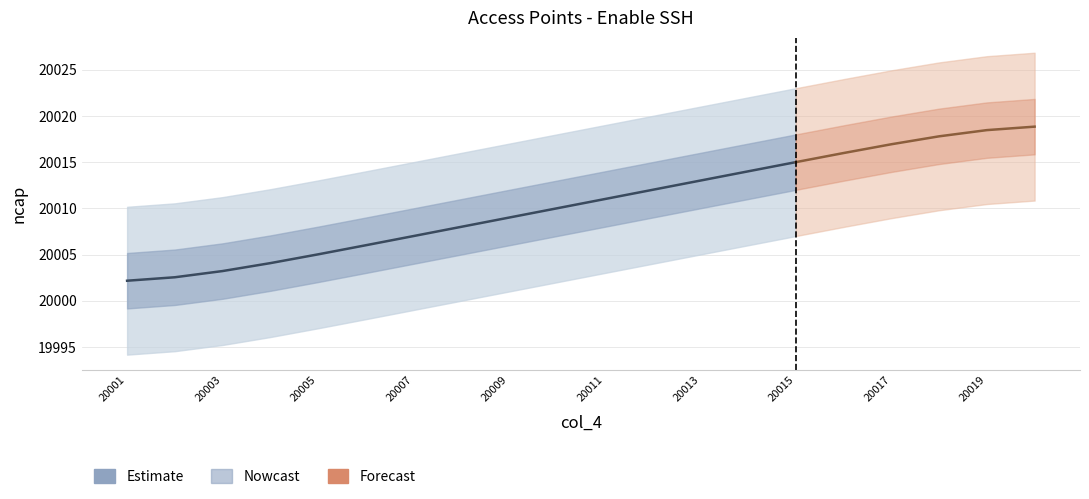

Is it true that the value at 20013 is 9665.2?

False